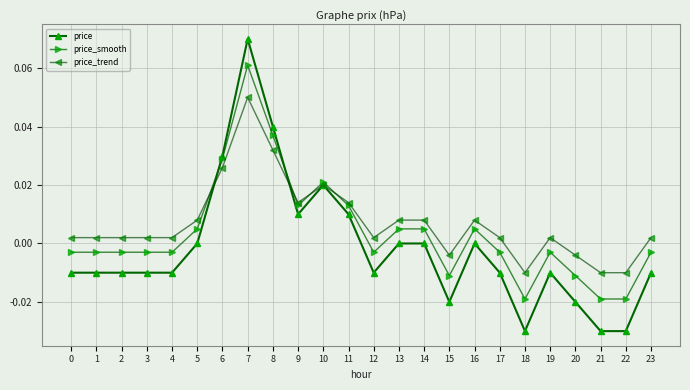

Rank the series by their maximum value, from highest to lowest.

price, price_smooth, price_trend